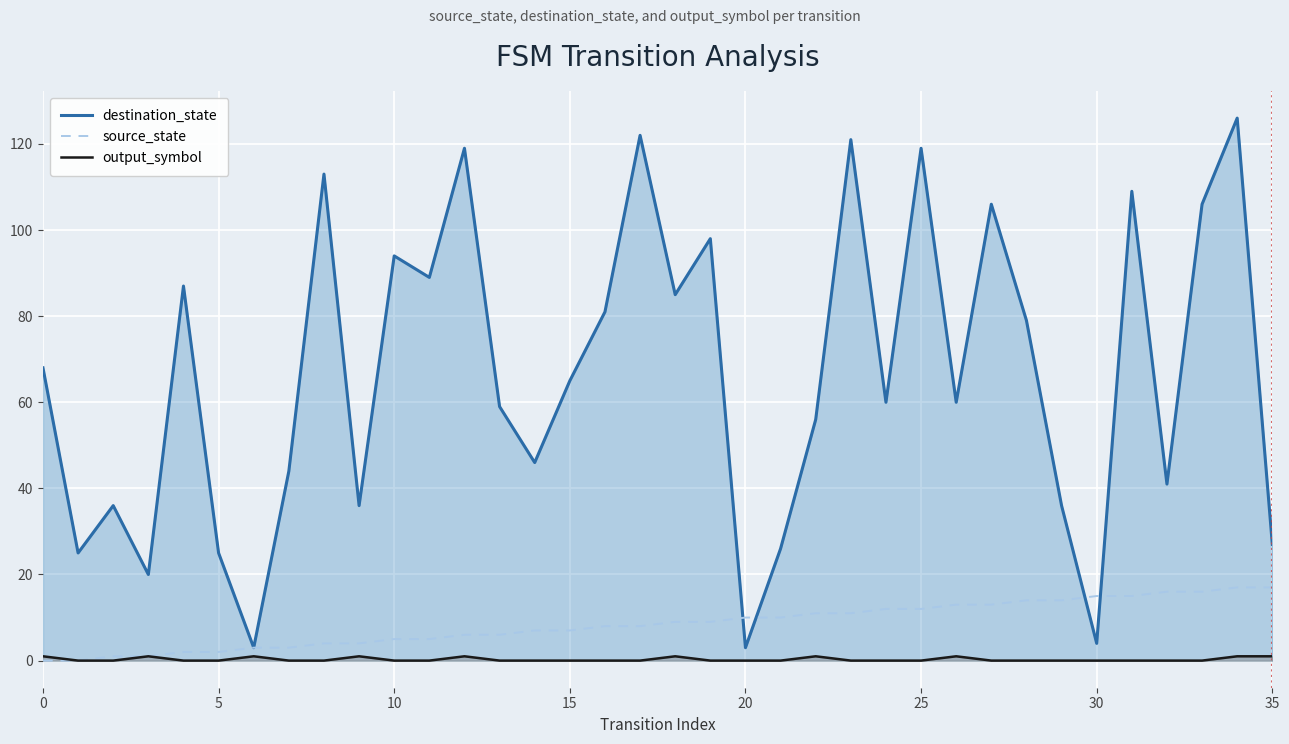

Which series changed the most between 15 and 28?

destination_state